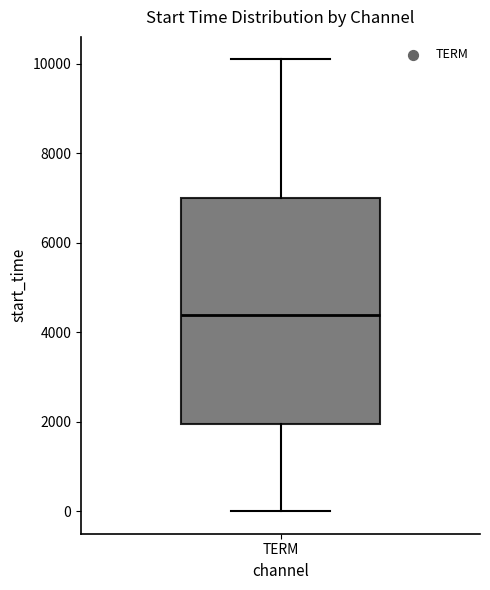

Read this box plot against the y-axis: the position of the median line, the range covered by the box, and the ends of both whiskers. The values are not printed on the chart, so give them approximately, as read against the axis.

median 4400, box 2000 to 7000, whiskers 0 to 10000